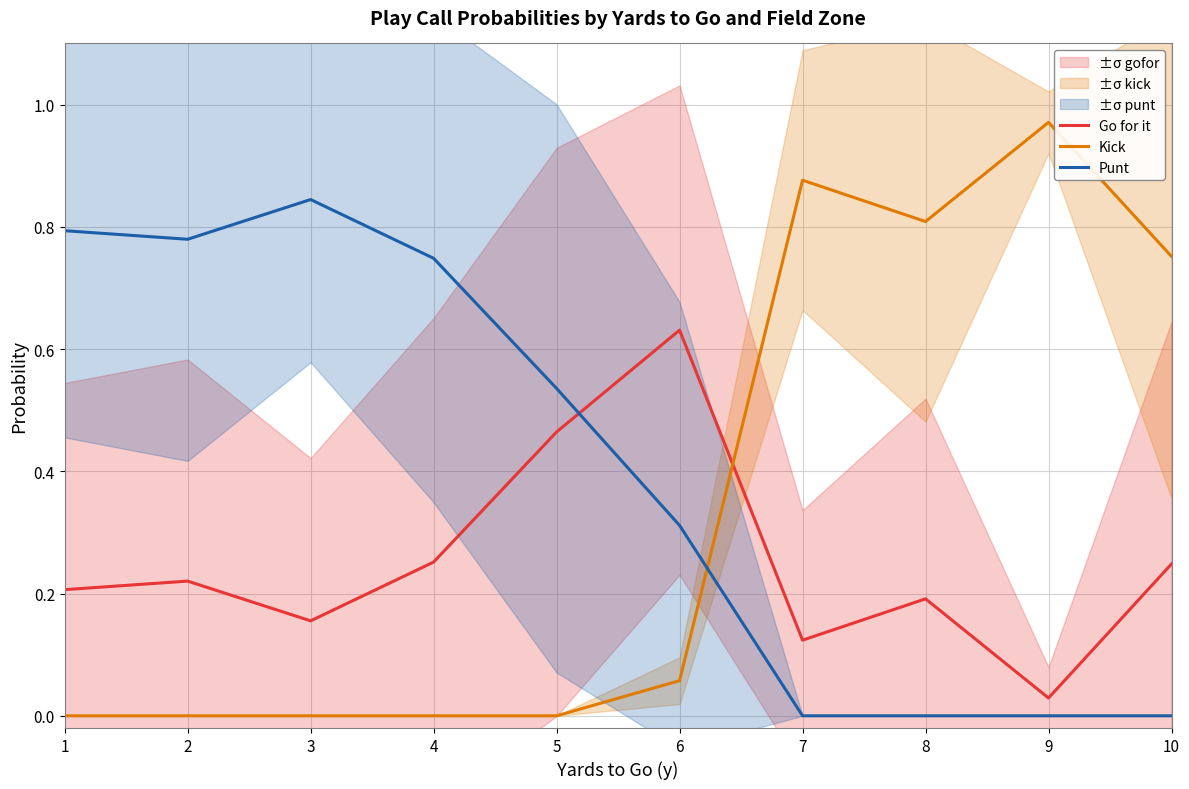

Does the chart have visible grid lines?

Yes